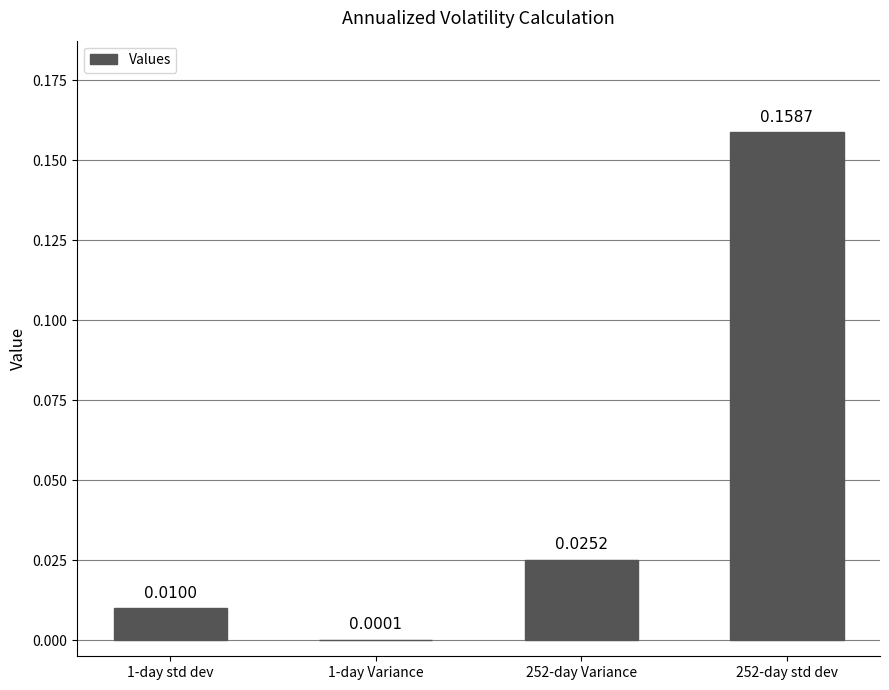

The chart shows a value of 0.3 at 252-day std dev. True or false?

False